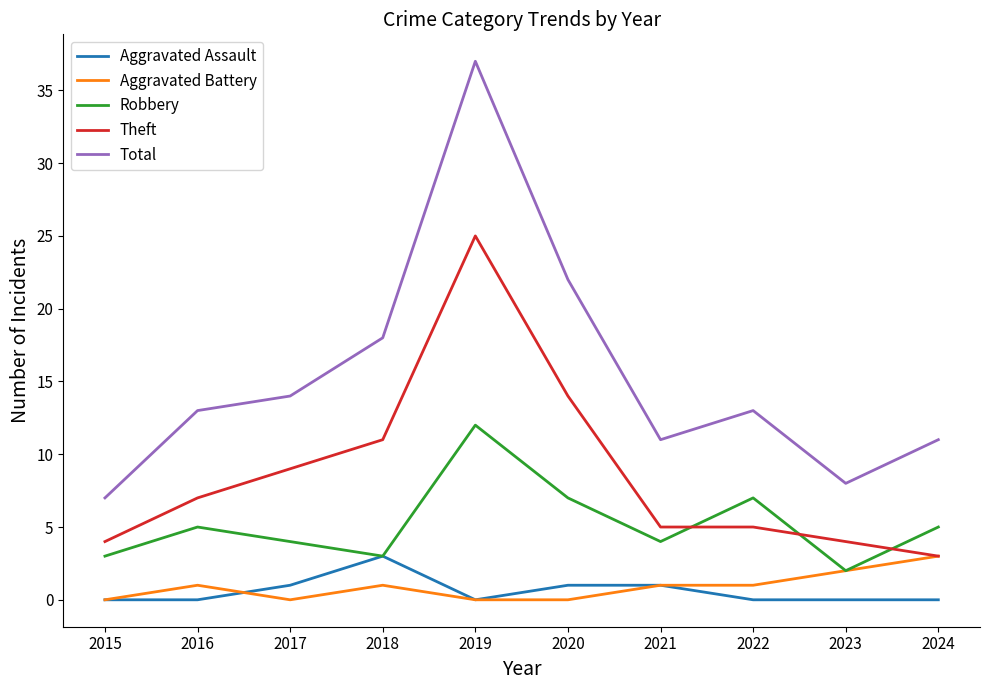

True or false: Aggravated Assault and Total intersect in this chart.

False